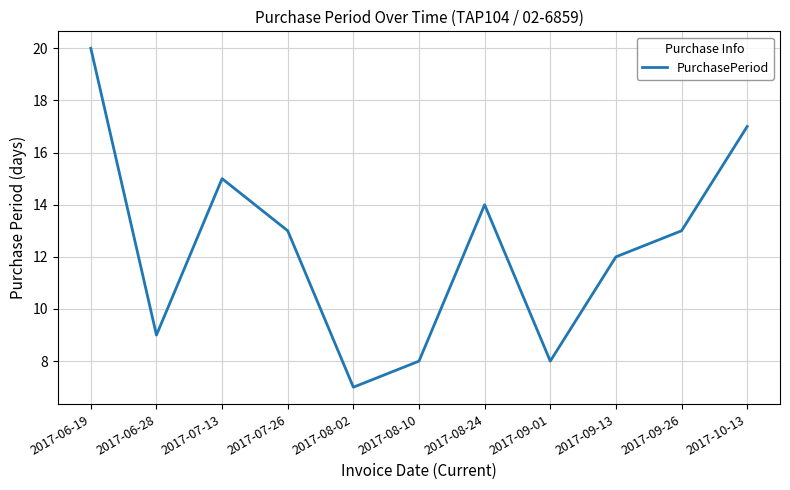

What is the difference between the values at 2017-08-10 and 2017-06-19?

12